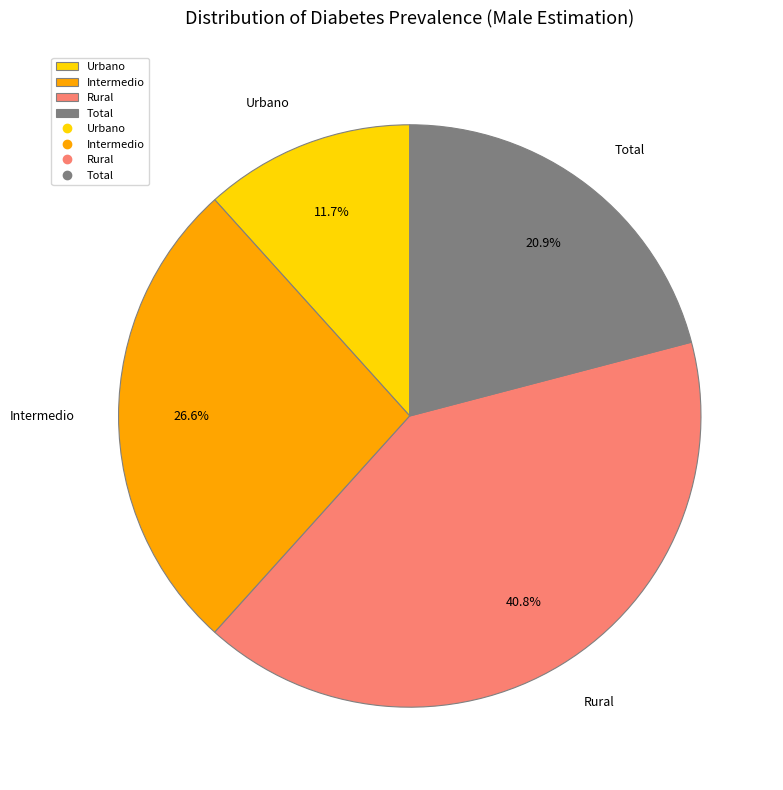

To the nearest percent, what is the difference between the Urbano and Rural slice percentages?

29%